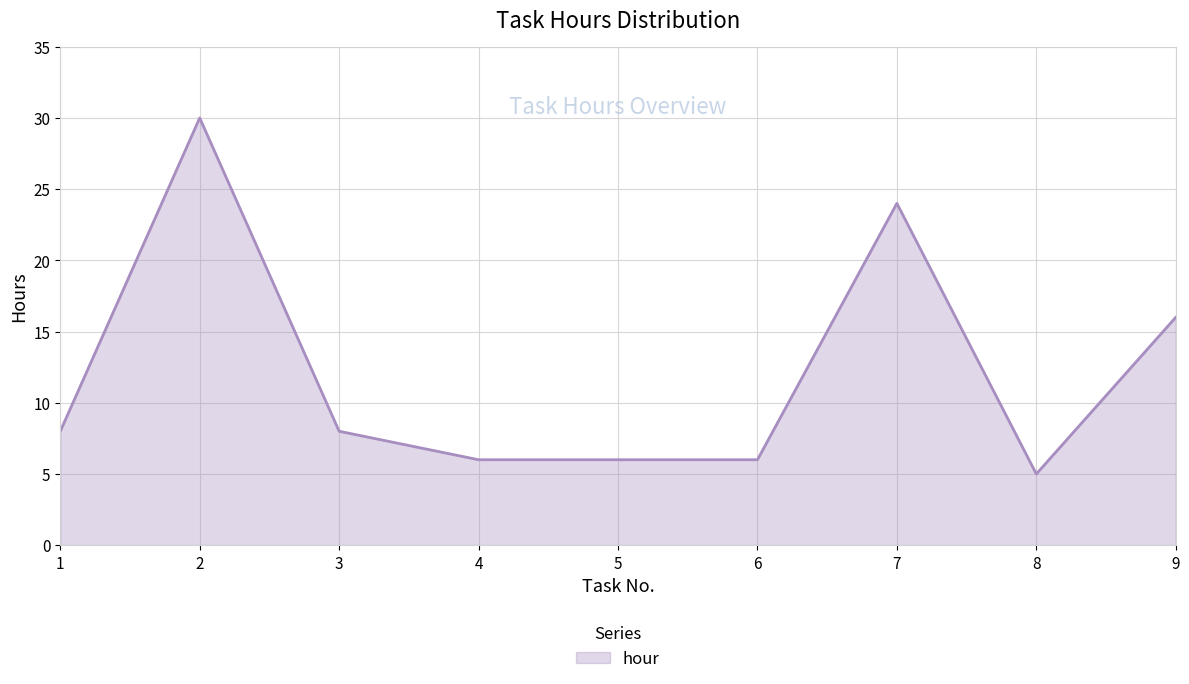

Approximately how many times larger is the value at 4 compared to 6?

1.0